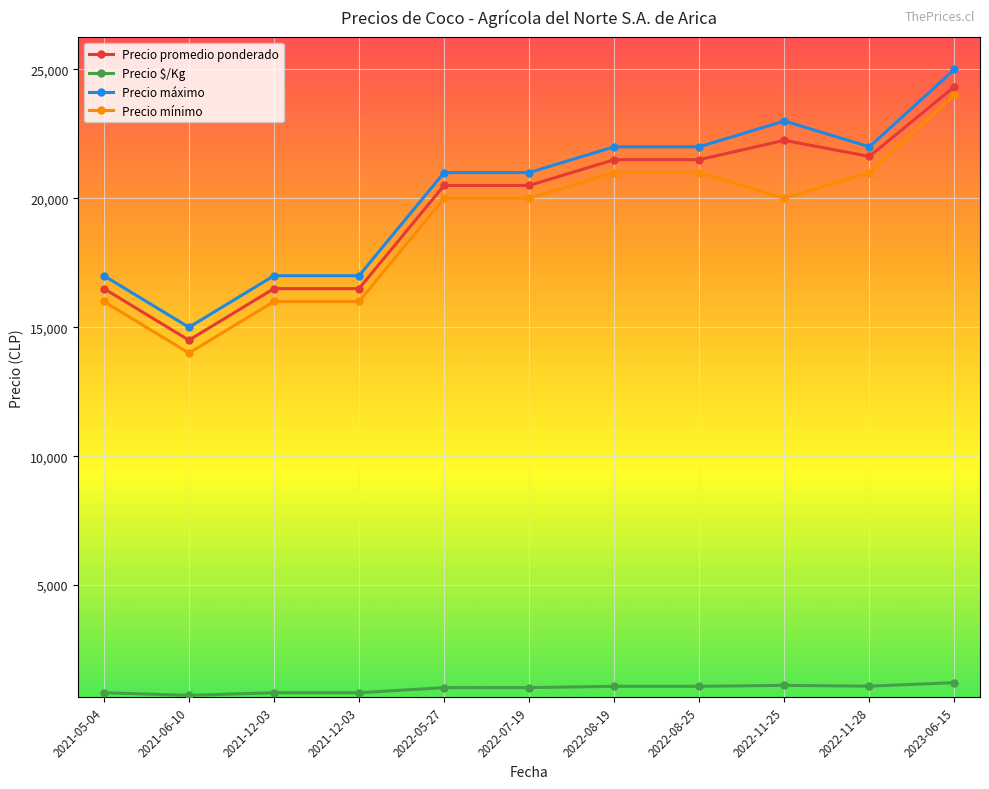

Which has a higher value, 2021-12-03 or 2023-06-15?

2023-06-15